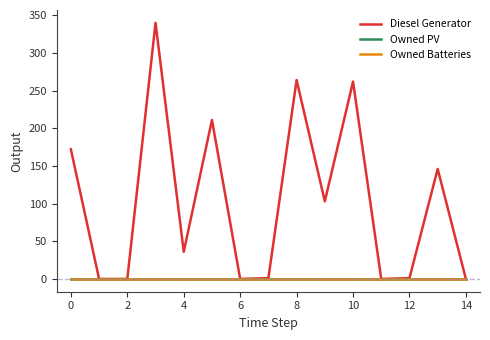

How many data points in Diesel Generator are less than 36?

7